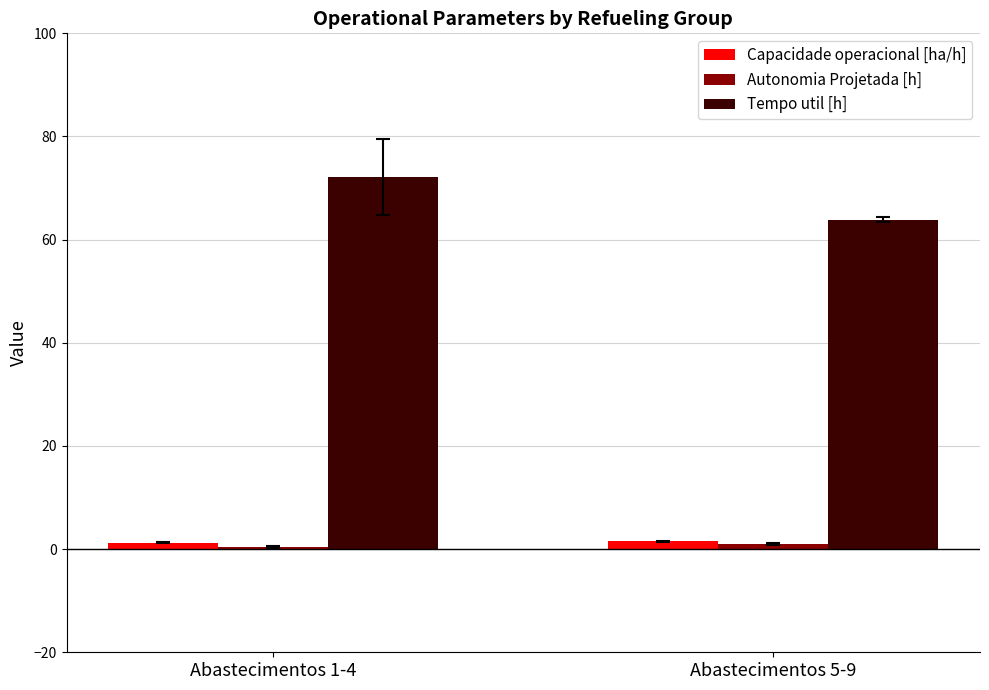

Is the value of Tempo util [h] at Abastecimentos 1-4 greater than the value of Capacidade operacional [ha/h] at Abastecimentos 1-4?

Yes